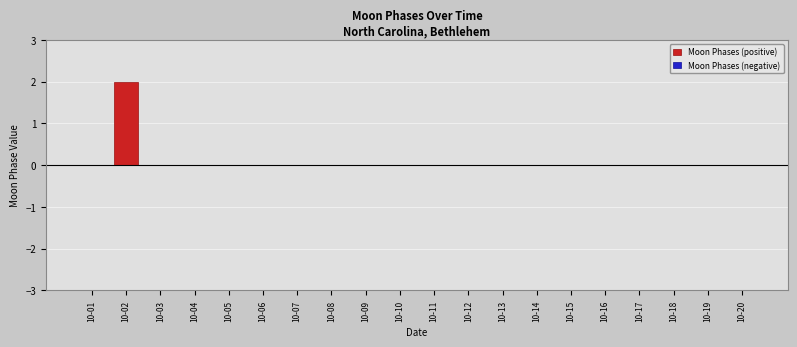

Is it true that the value at 10-04 is -1?

False